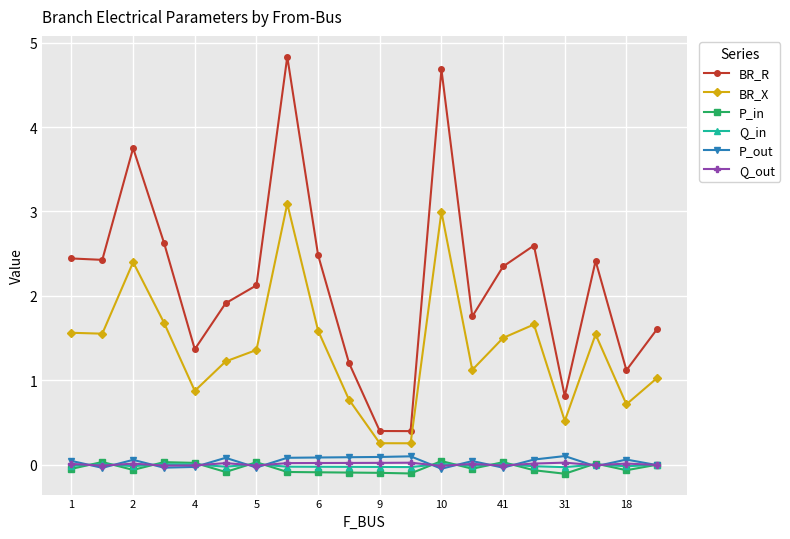

True or false: BR_X and Q_out cross at least once.

False